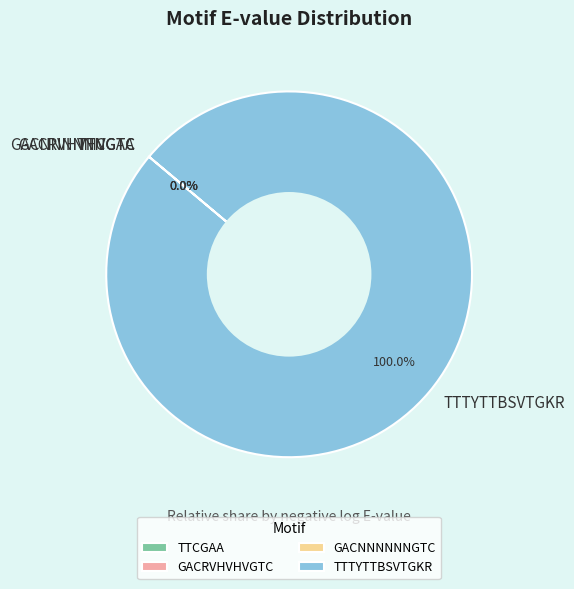

Which slice is the largest?

TTTYTTBSVTGKR